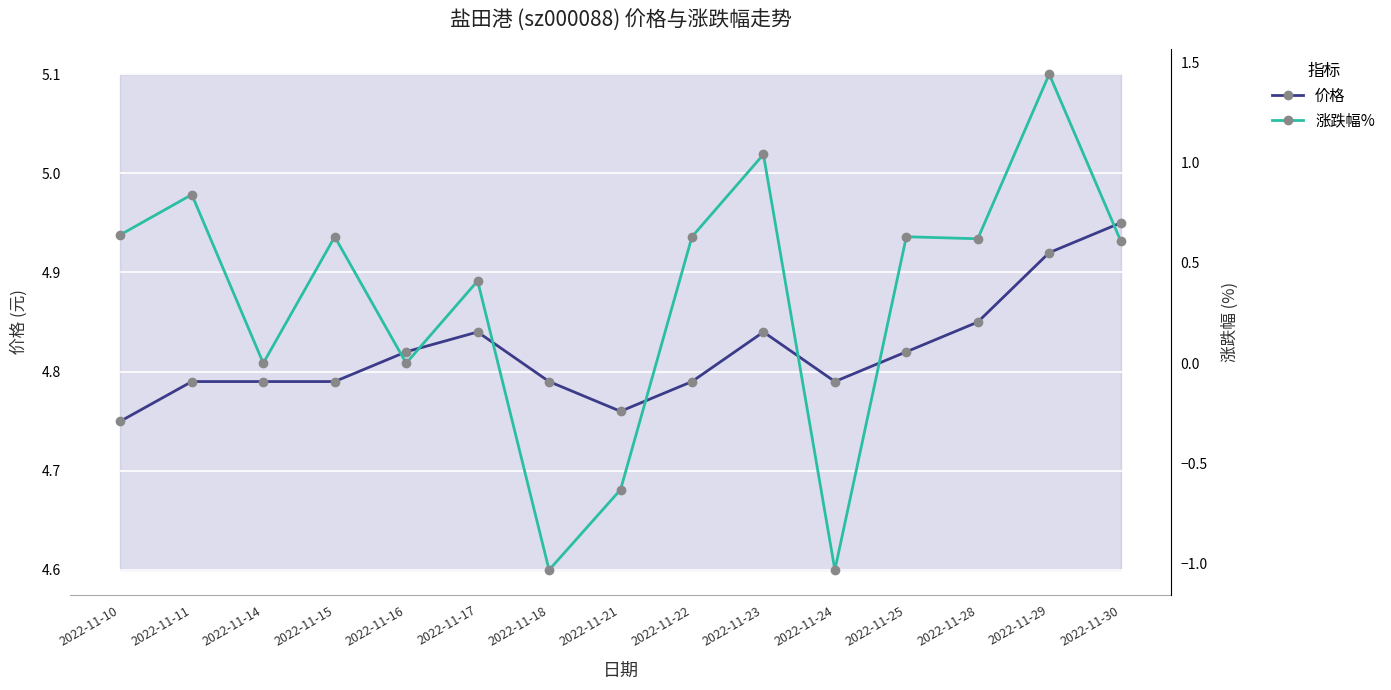

Is the value of 涨跌幅% at 2022-11-17 greater than the value of 价格 at 2022-11-18?

No